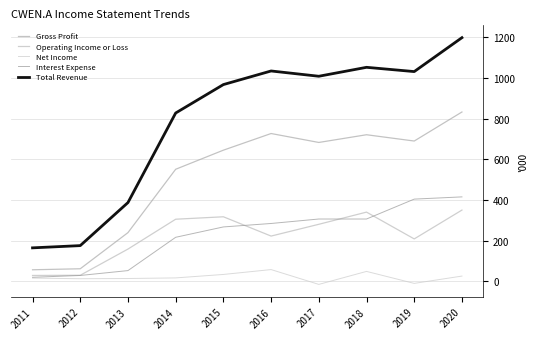

True or false: Total Revenue and Net Income cross at least once.

False